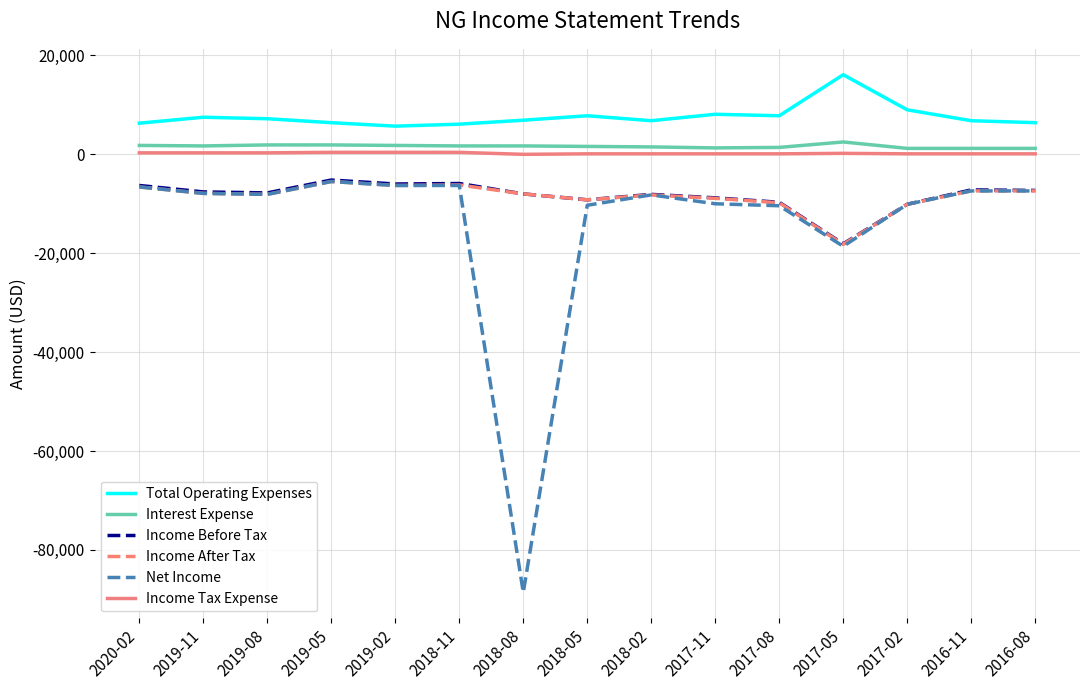

What is the average value of the Net Income series?

-14113